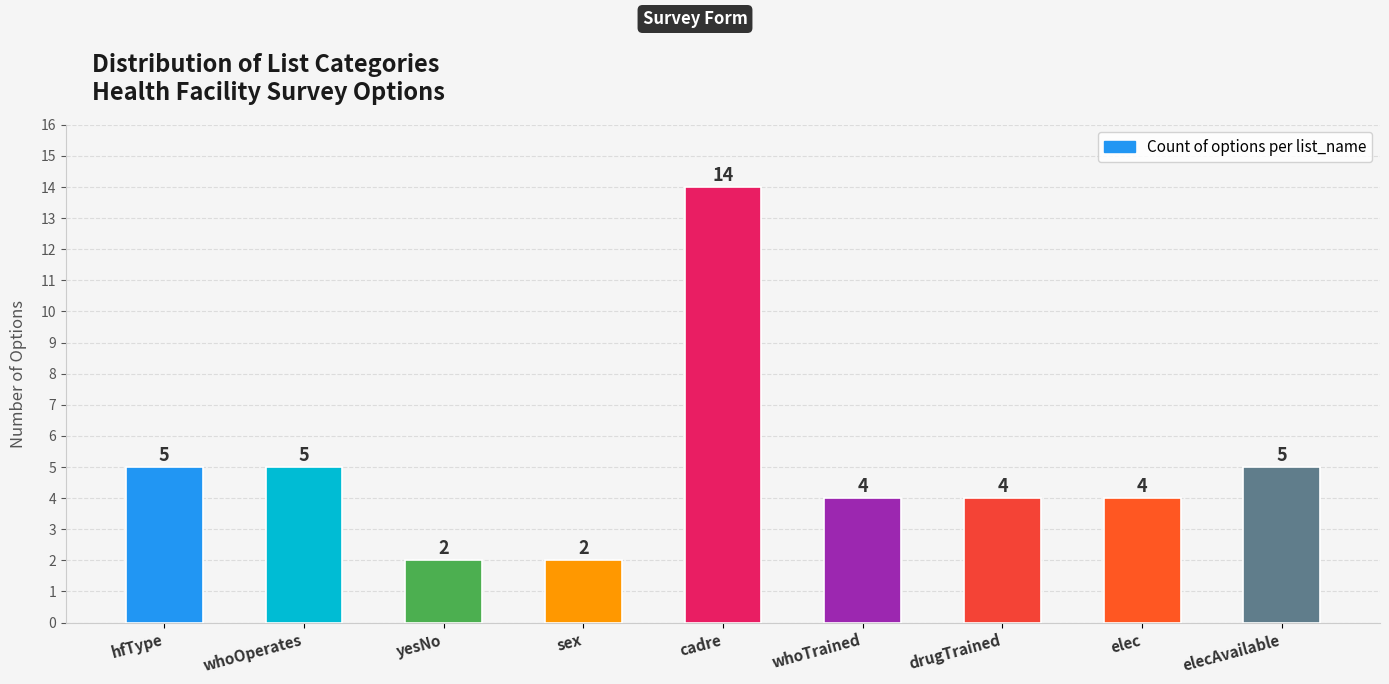

Where does the data first go above 4?

hfType